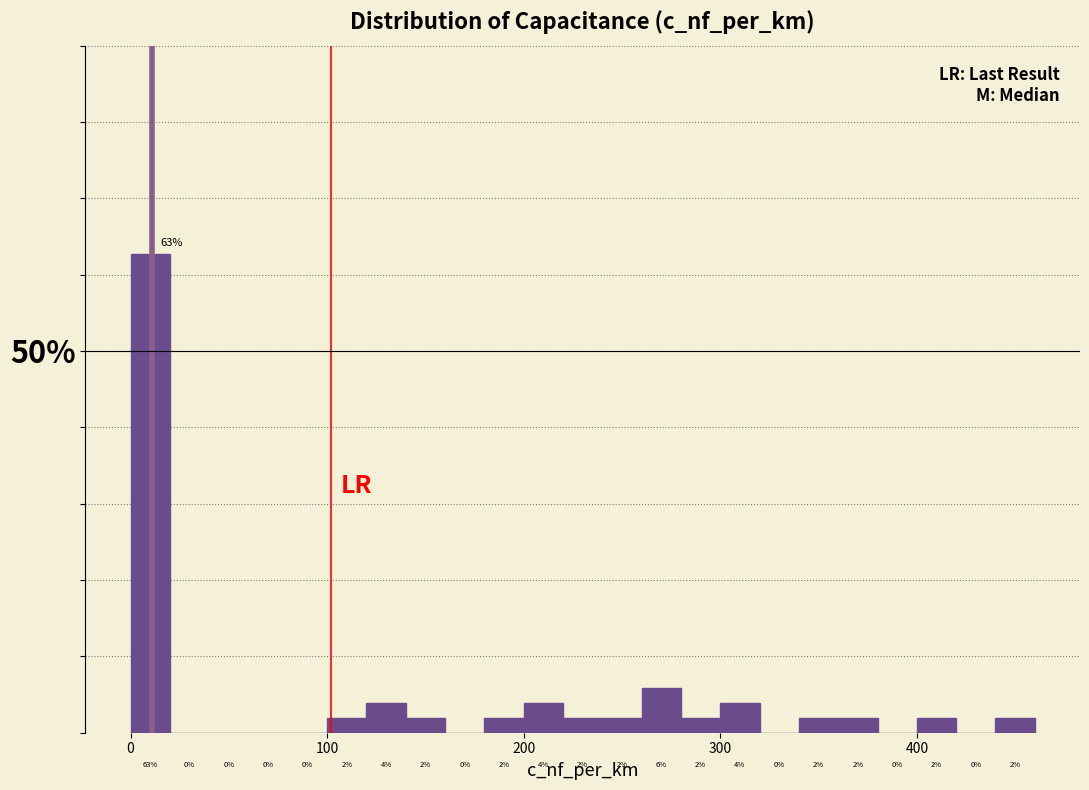

Around what value on the x-axis is the tallest bar? Give the approximate position of its centre, as read against the axis.

10